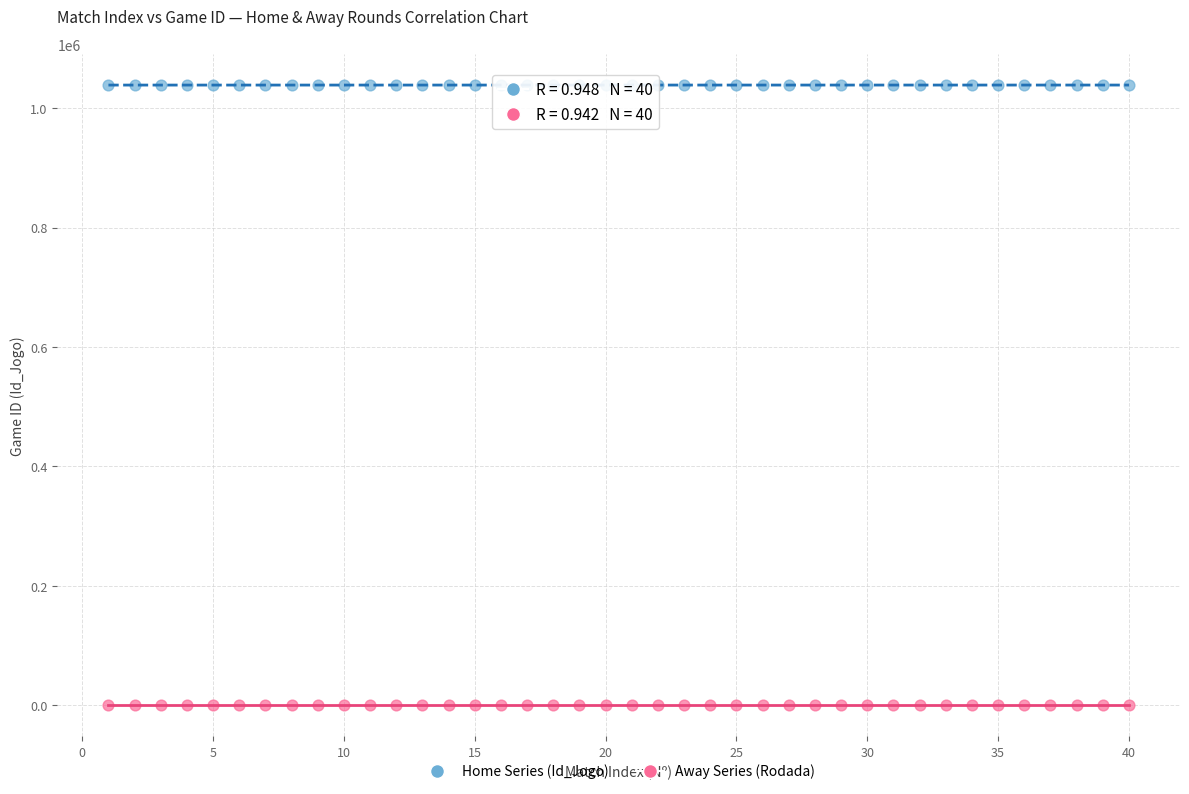

Across all data points, what is the range of X values (max minus min)?

39